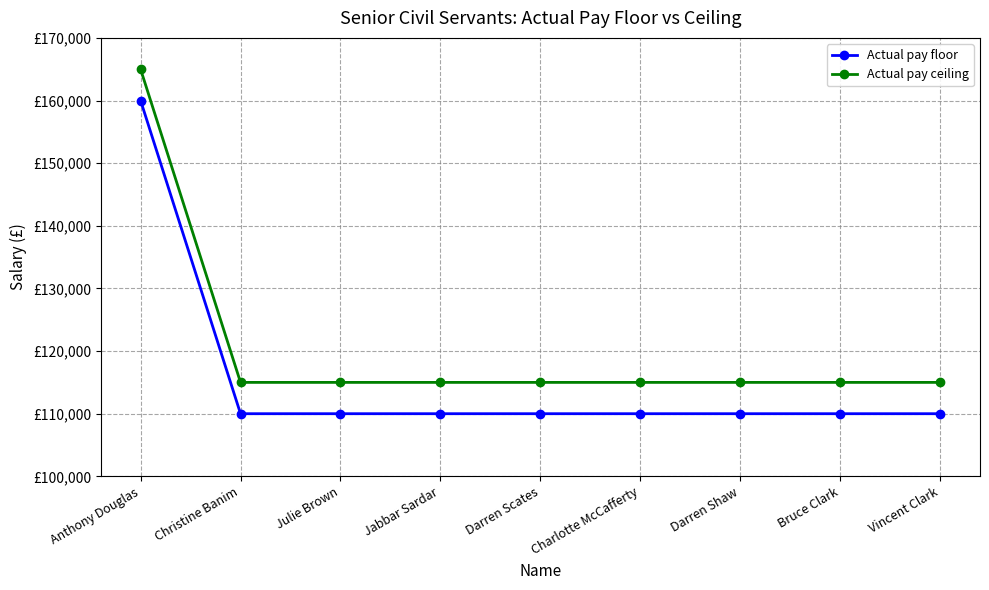

What position from the left is Bruce Clark?

8